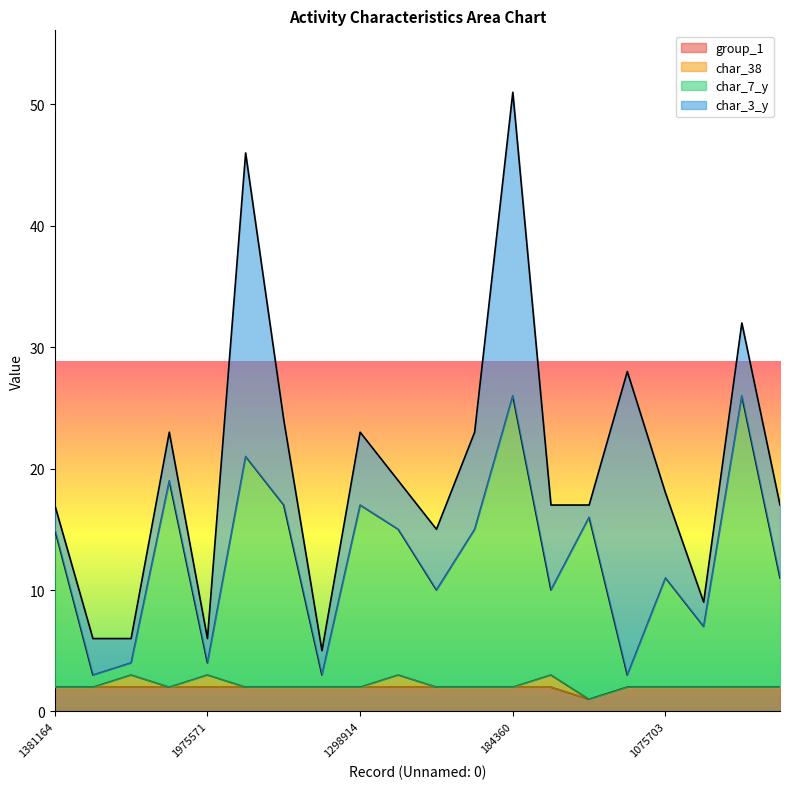

What are all the series names shown in the legend?

group_1, char_38, char_7_y, char_3_y